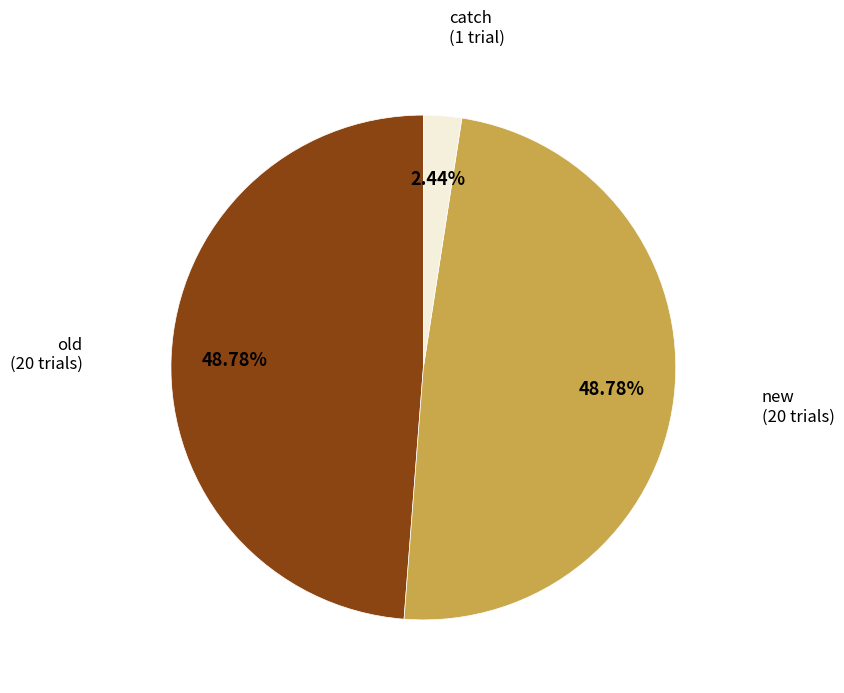

Is there any slice that represents more than half of the pie?

No